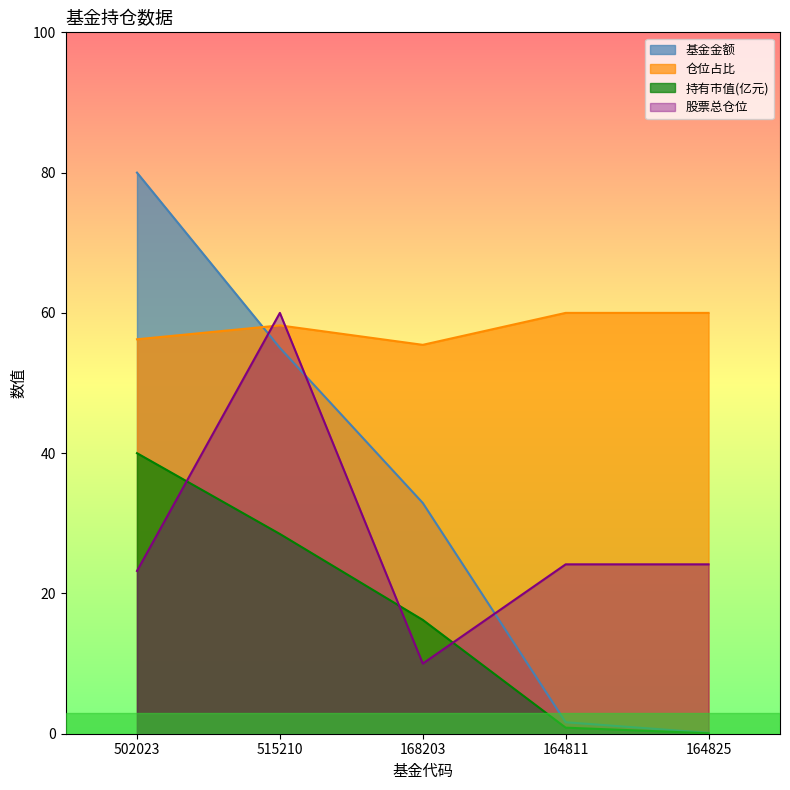

Rank the series by their maximum value, from lowest to highest.

持有市值(亿元), 股票总仓位, 仓位占比, 基金金额